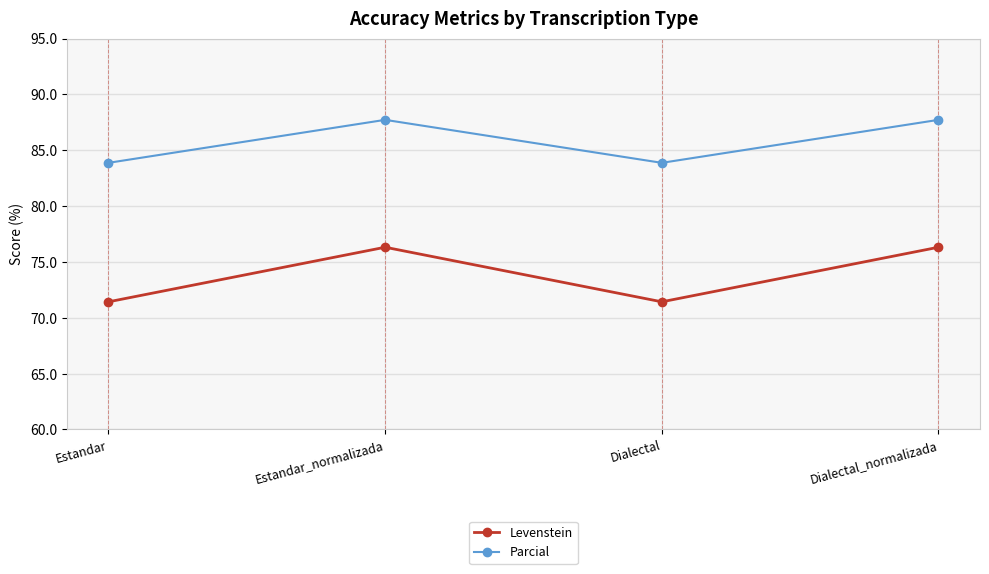

The value of Levenstein at Estandar_normalizada is 109.1. True or false?

False